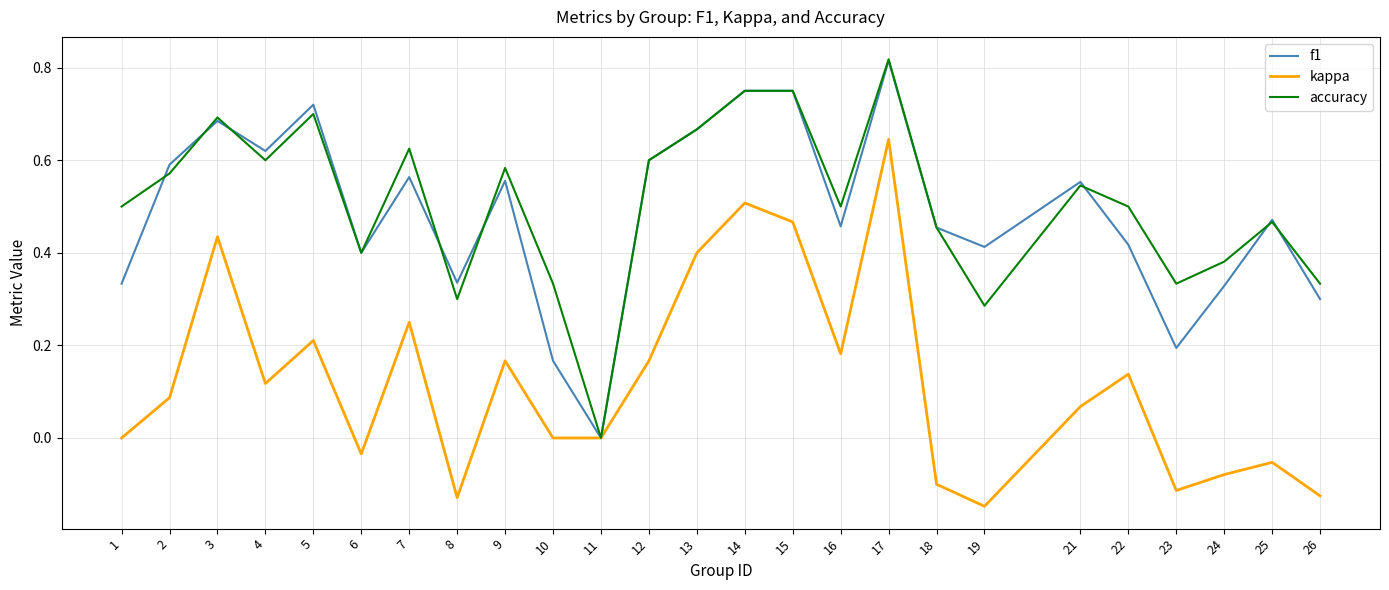

What are all the series names shown in the legend?

f1, kappa, accuracy